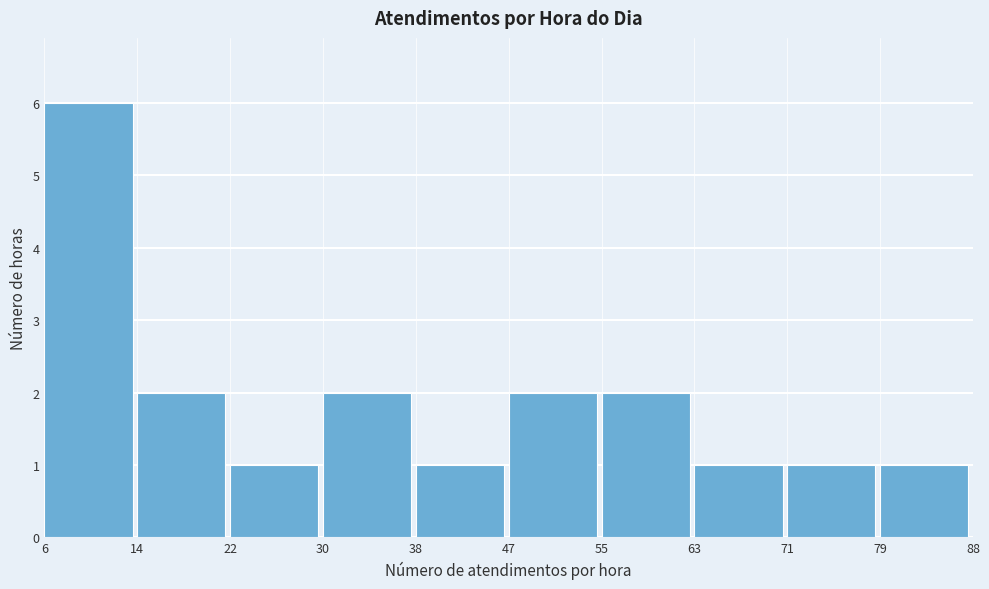

Reading left to right, list every bar in this chart as the range it spans on the x-axis followed by its height. The values are not printed on the chart, so give them approximately, as read against the axis.

6 to 14: 6
14 to 22: 2
22 to 30: 1
30 to 38: 2
38 to 47: 1
47 to 55: 2
55 to 63: 2
63 to 71: 1
71 to 79: 1
79 to 88: 1